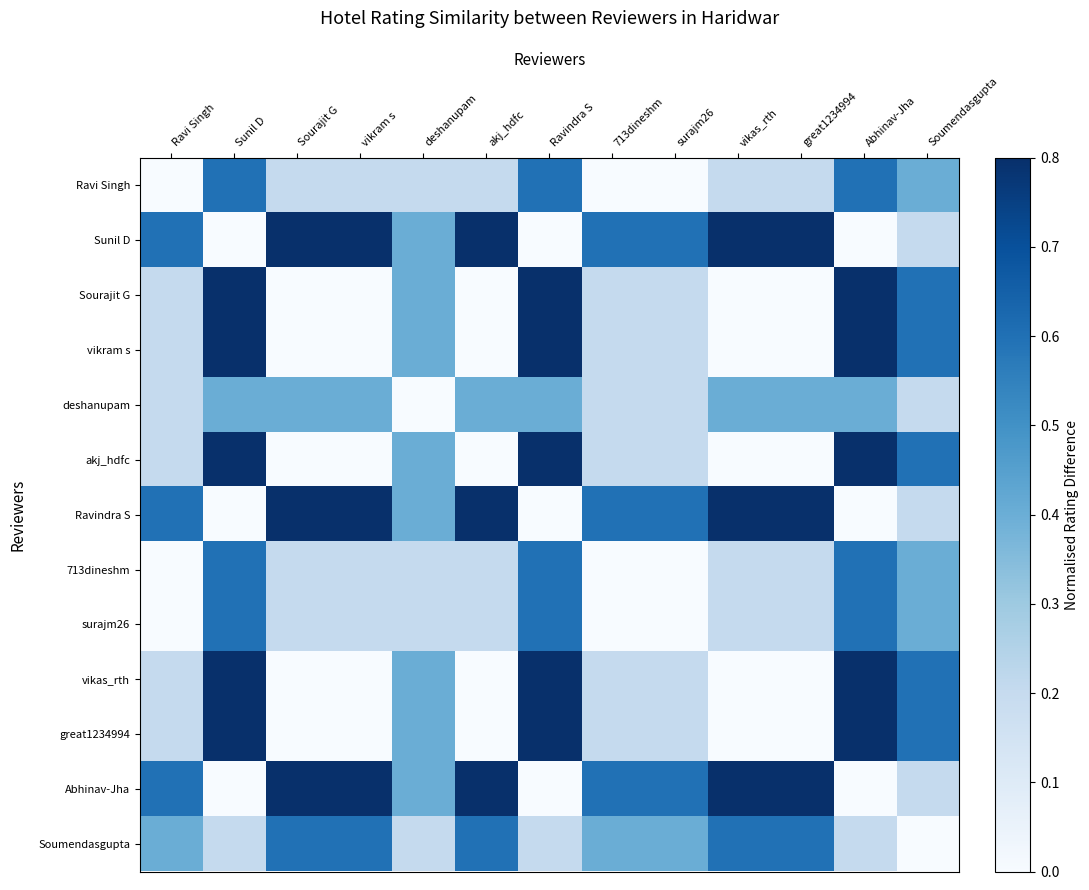

Which series has the largest total across all categories?

Sunil D